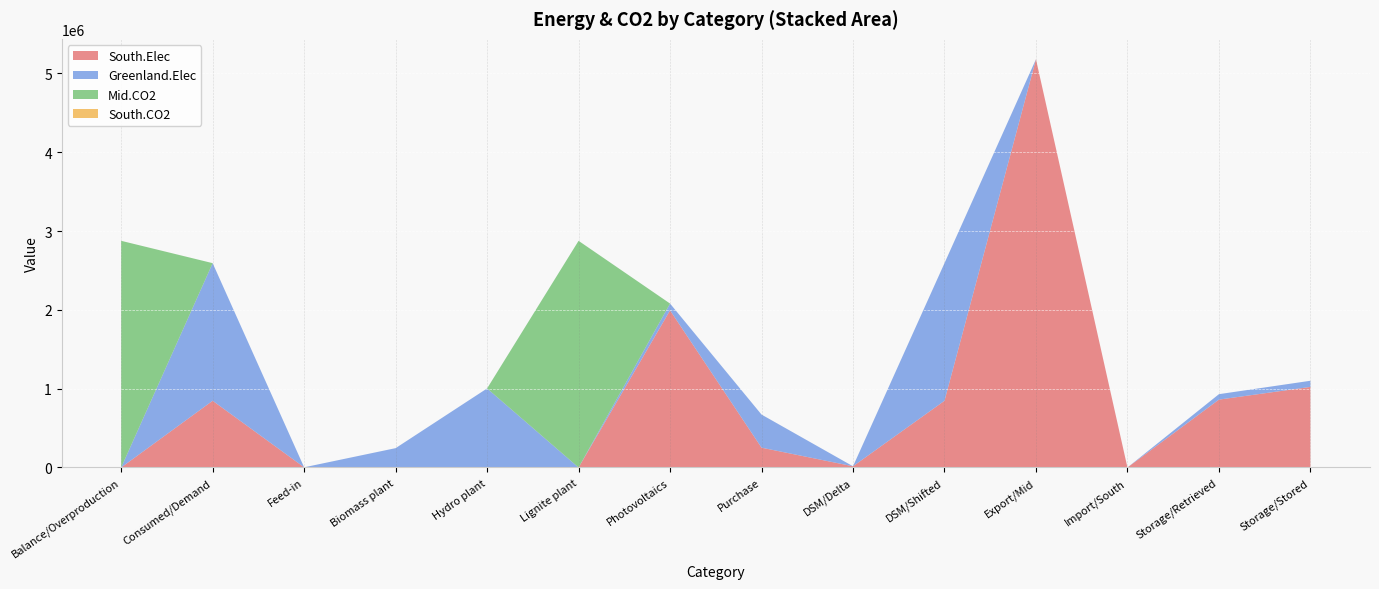

Reading left to right, transcribe all the data shown in this chart.

South.Elec: Balance/Overproduction=0.0	Consumed/Demand=846663.3	Feed-in=2338.2	Biomass plant=0.0	Hydro plant=0.0	Lignite plant=0.0	Photovoltaics=1993599.5	Purchase=251482.2	DSM/Delta=15301.7	DSM/Shifted=846663.3	Export/Mid=5180577.9	Import/South=0.0	Storage/Retrieved=861348.8	Storage/Stored=1022513.5
Greenland.Elec: Balance/Overproduction=0.0	Consumed/Demand=1746397.9	Feed-in=0.0	Biomass plant=245471.4	Hydro plant=1003258.6	Lignite plant=0.0	Photovoltaics=86763.1	Purchase=420000.0	DSM/Delta=0.0	DSM/Shifted=1746397.9	Export/Mid=0.0	Import/South=0.0	Storage/Retrieved=69042.1	Storage/Stored=78137.3
Mid.CO2: Balance/Overproduction=2876376.6	Consumed/Demand=0.0	Feed-in=0.0	Biomass plant=0.0	Hydro plant=0.0	Lignite plant=2876376.6	Photovoltaics=0.0	Purchase=0.0	DSM/Delta=0.0	DSM/Shifted=0.0	Export/Mid=0.0	Import/South=0.0	Storage/Retrieved=0.0	Storage/Stored=0.0
South.CO2: Balance/Overproduction=125.7	Consumed/Demand=0.0	Feed-in=0.0	Biomass plant=0.0	Hydro plant=0.0	Lignite plant=0.0	Photovoltaics=0.0	Purchase=125.7	DSM/Delta=0.0	DSM/Shifted=0.0	Export/Mid=0.0	Import/South=0.0	Storage/Retrieved=0.0	Storage/Stored=0.0